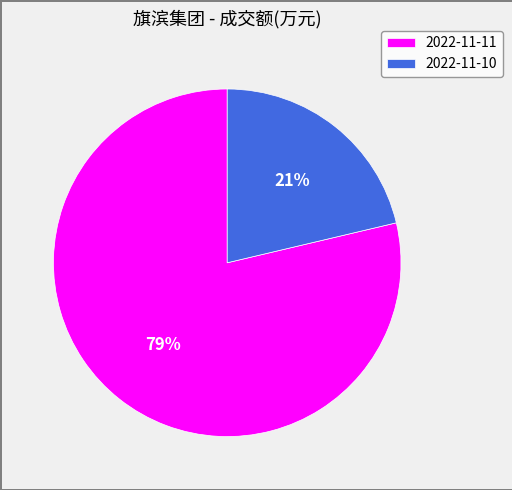

To the nearest percent, what percentage of the pie is 2022-11-11?

79%